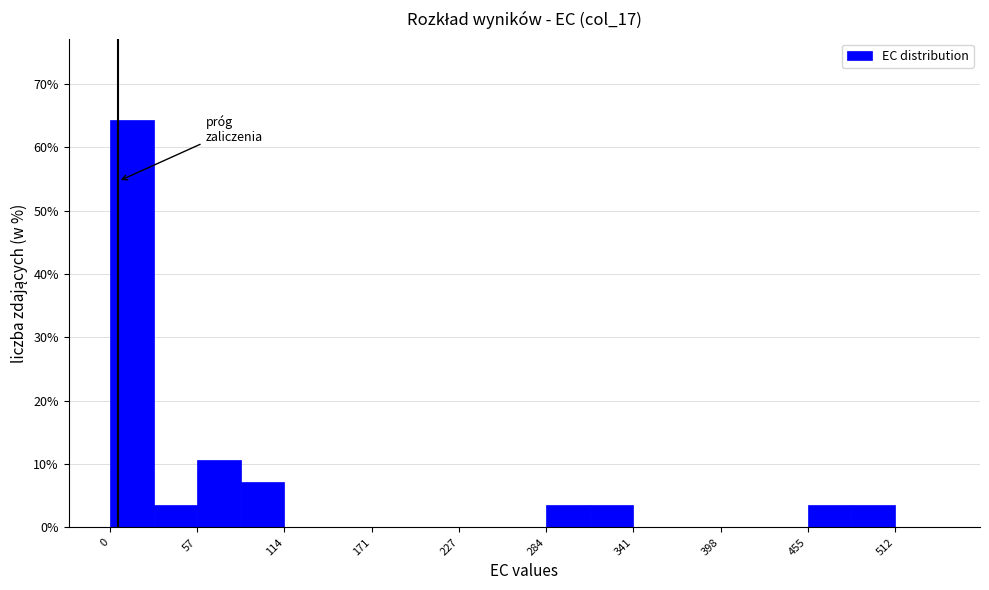

Read against the x-axis, roughly where is the centre of the tallest bar?

10